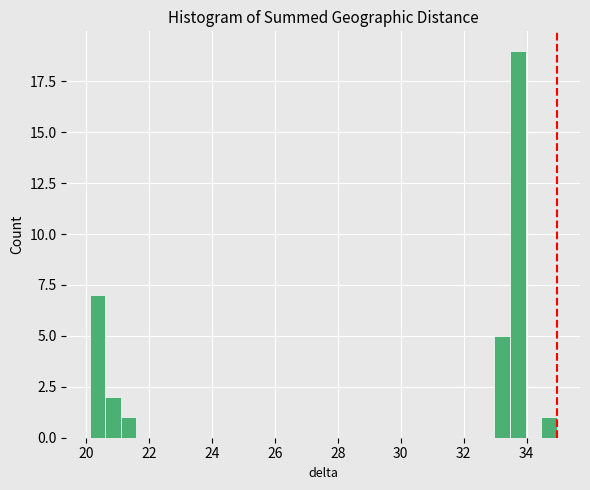

Read against the x-axis, roughly where is the centre of the tallest bar?

33.8